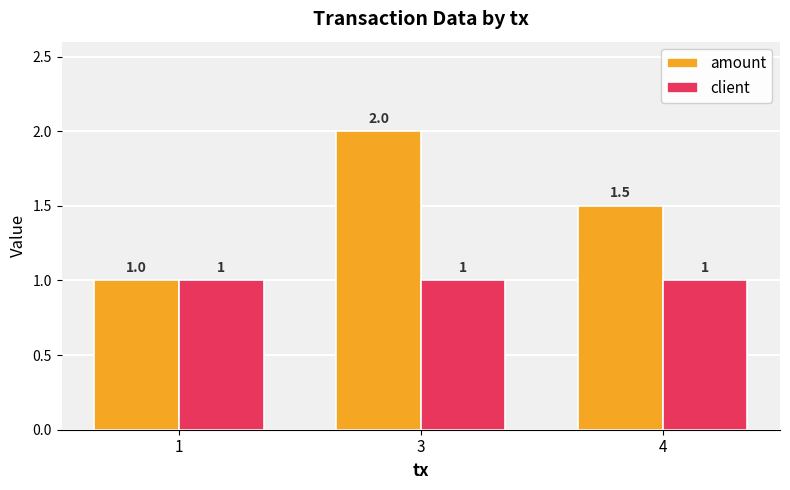

Rank the series by their maximum value, from highest to lowest.

amount, client